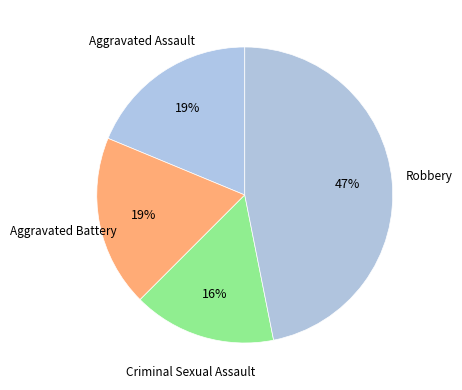

Do Aggravated Assault and Criminal Sexual Assault together represent more than half of the pie?

No